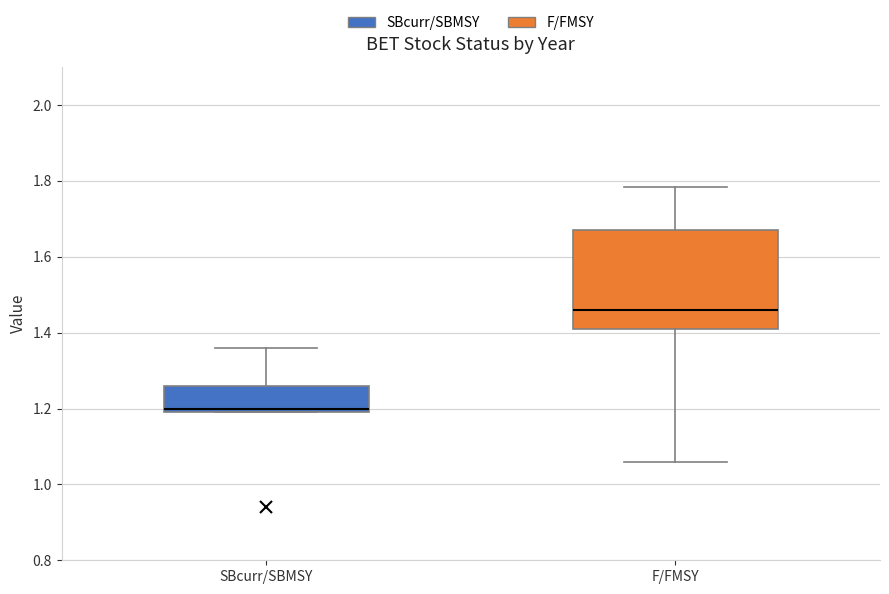

Where is the upper edge of the box for F/FMSY on the y-axis? The values are not printed on the chart, so give them approximately, as read against the axis.

1.68